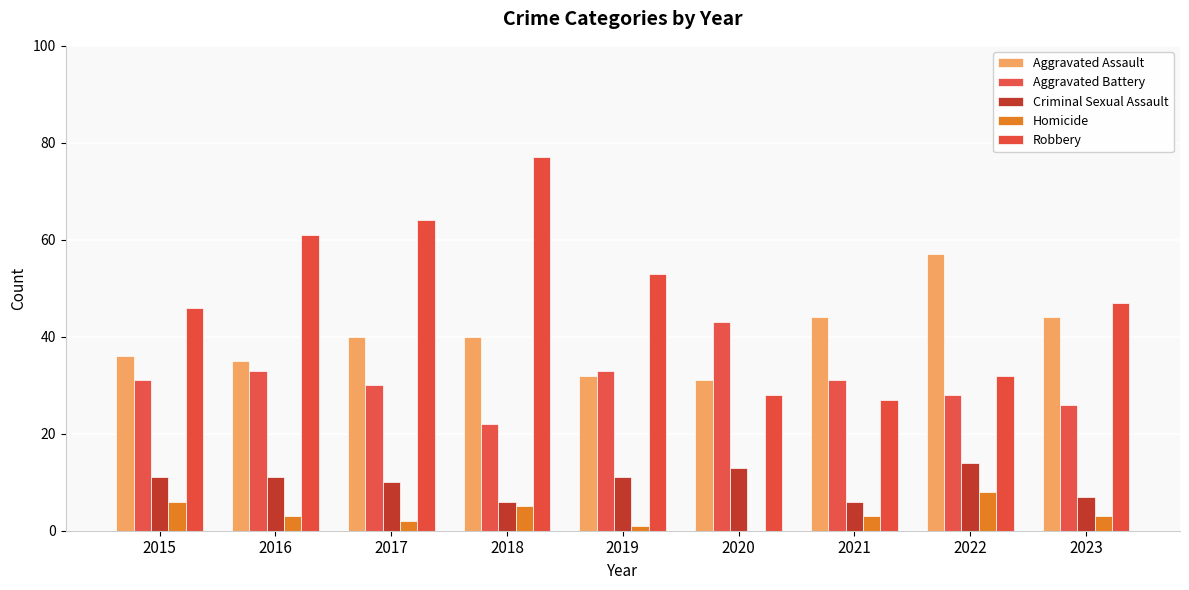

Count the number of categories in the chart.

9